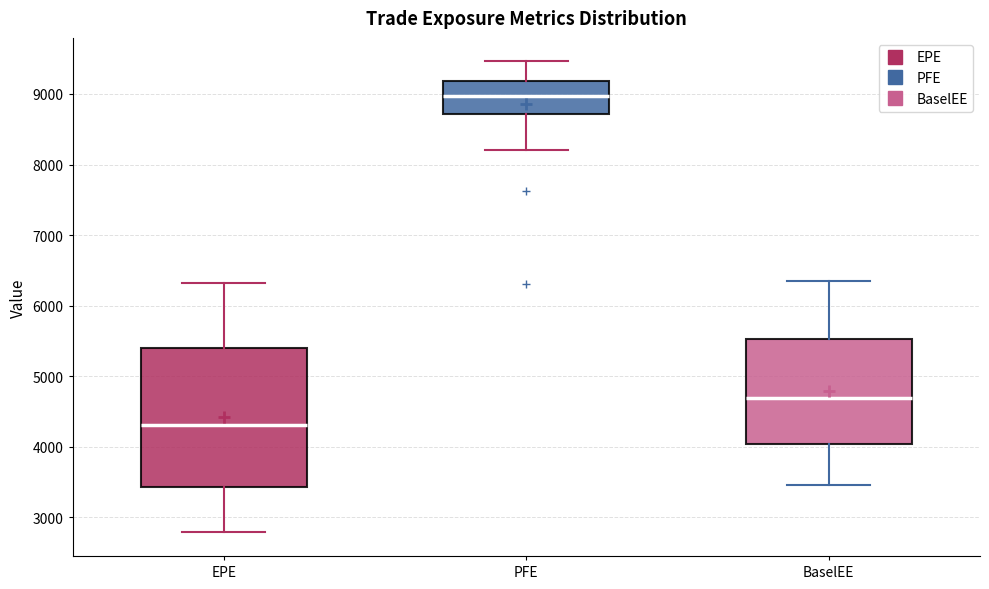

Where does the lower whisker of the box for EPE end on the y-axis? The values are not printed on the chart, so give them approximately, as read against the axis.

2800